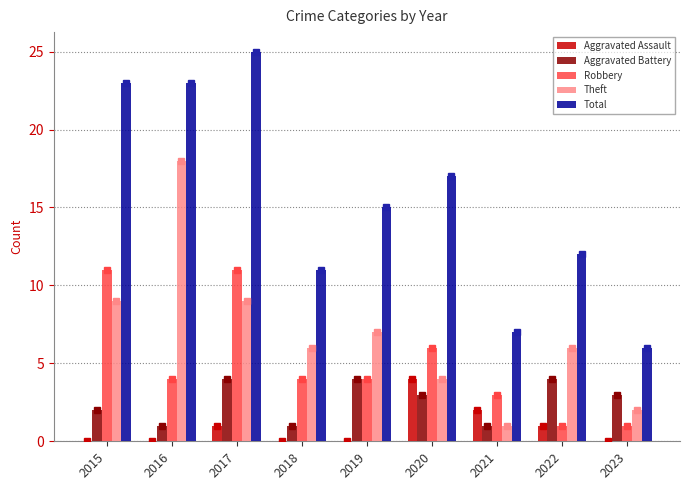

Where does the Total series first go above 15?

2015